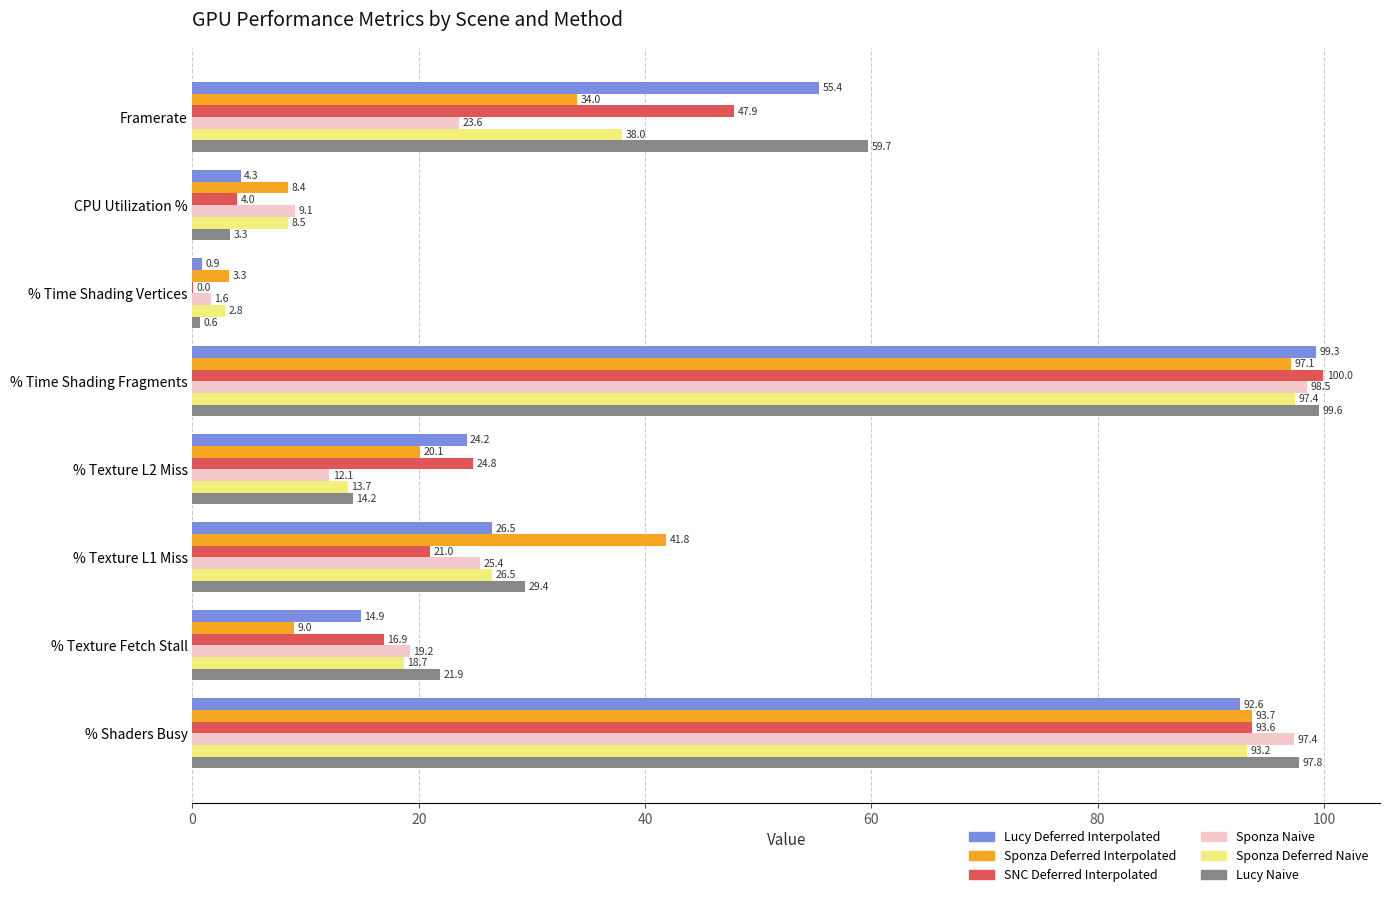

What is the sum of all Sponza Deferred Naive values?

298.8